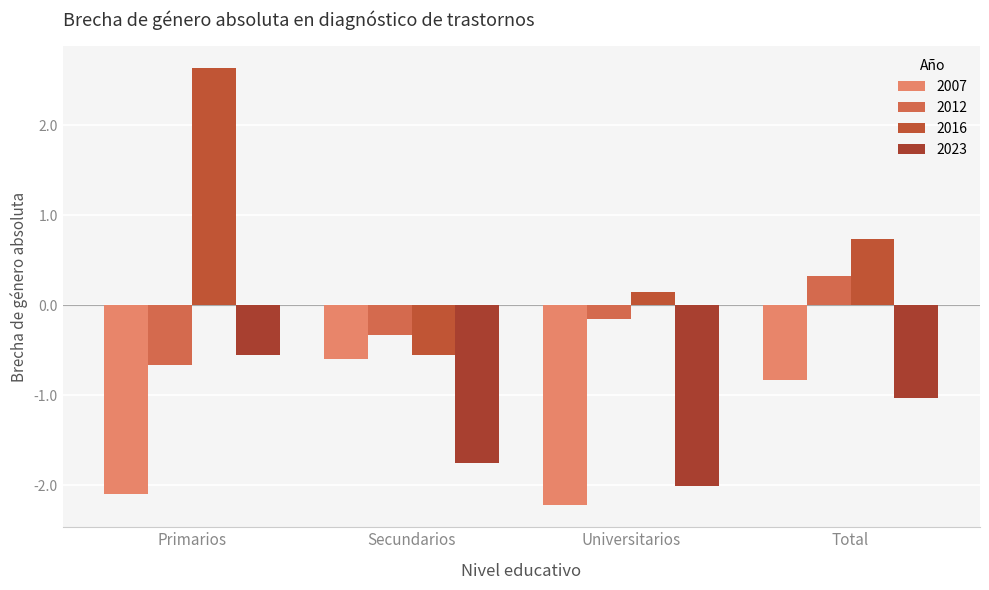

Which series has the largest range (max minus min)?

2016